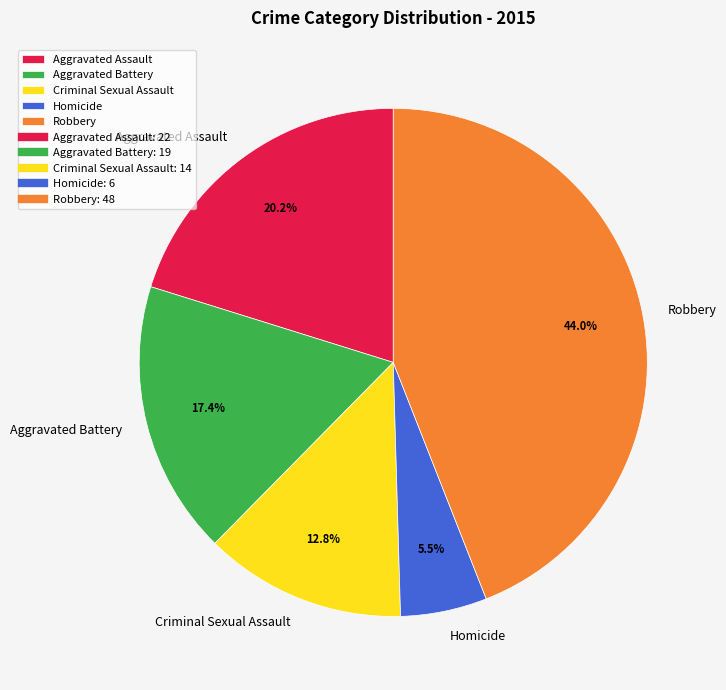

How many segments does this pie chart have?

5